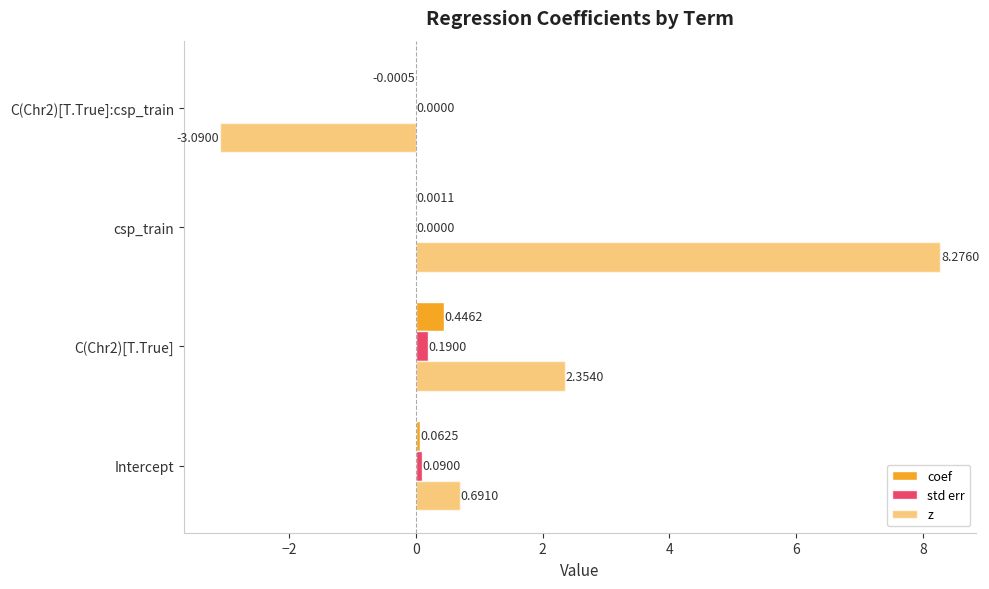

How many values in coef are above zero?

3